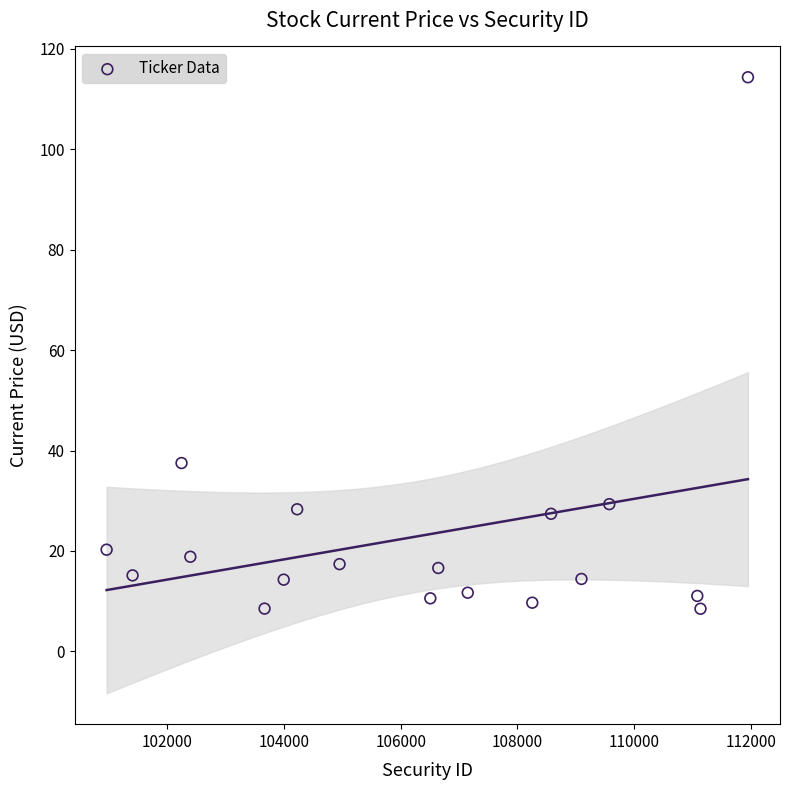

What Y value in the scatter plot is closest to 61?

37.5